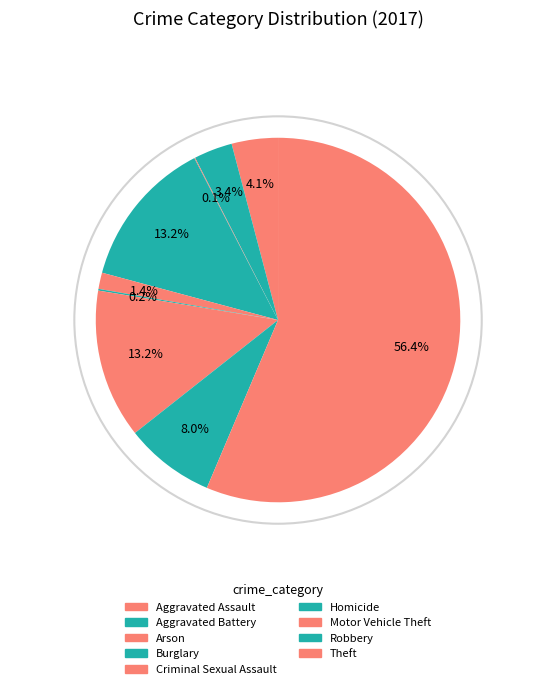

Rank the categories by value from lowest to highest.

Arson, Homicide, Criminal Sexual Assault, Aggravated Battery, Aggravated Assault, Robbery, Burglary, Motor Vehicle Theft, Theft